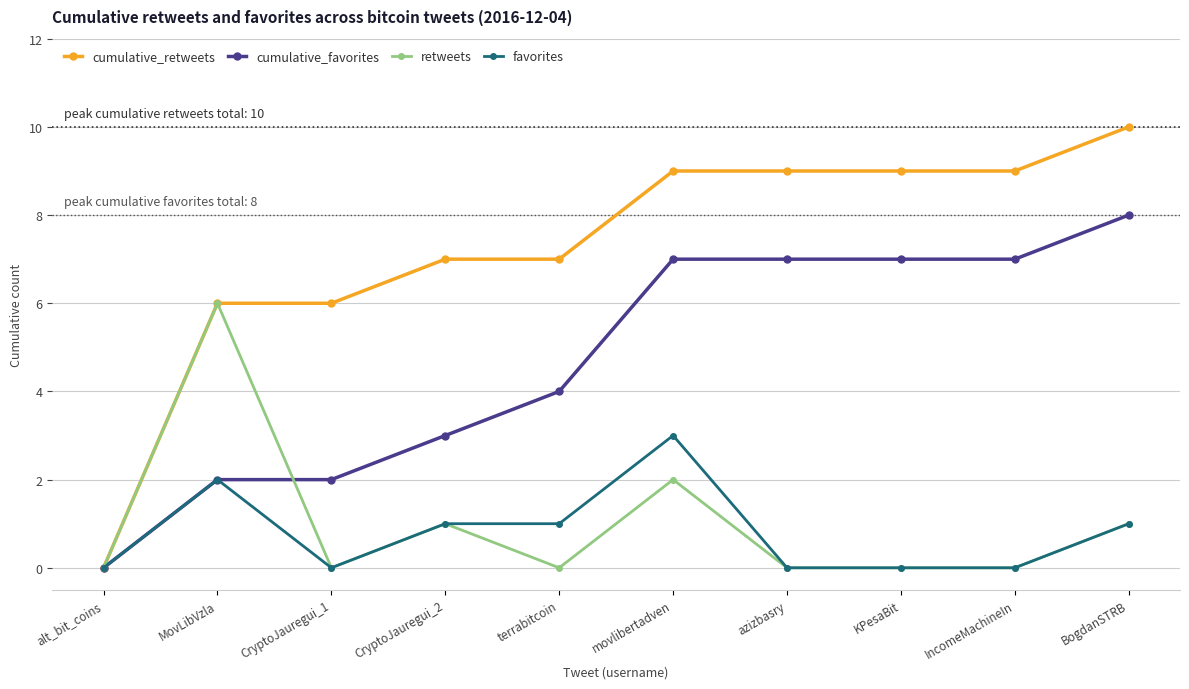

Which series has the widest spread of values?

cumulative_retweets